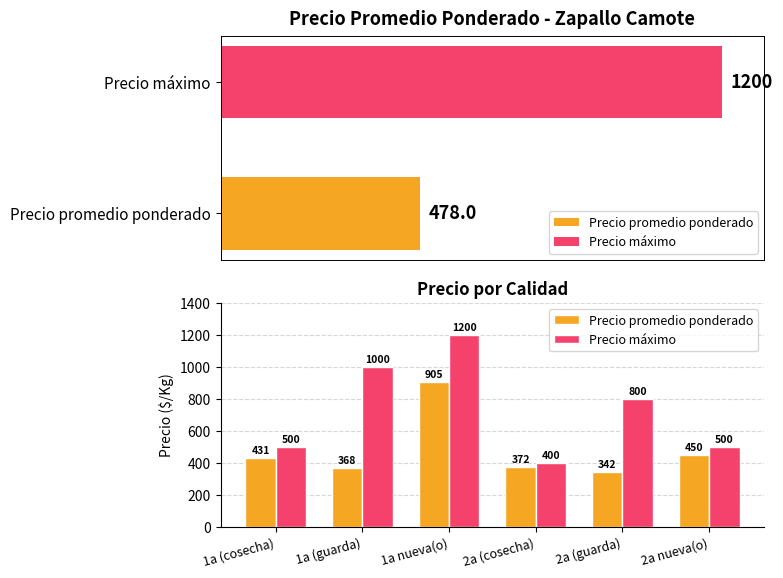

Which series has the largest total across all categories?

Precio máximo